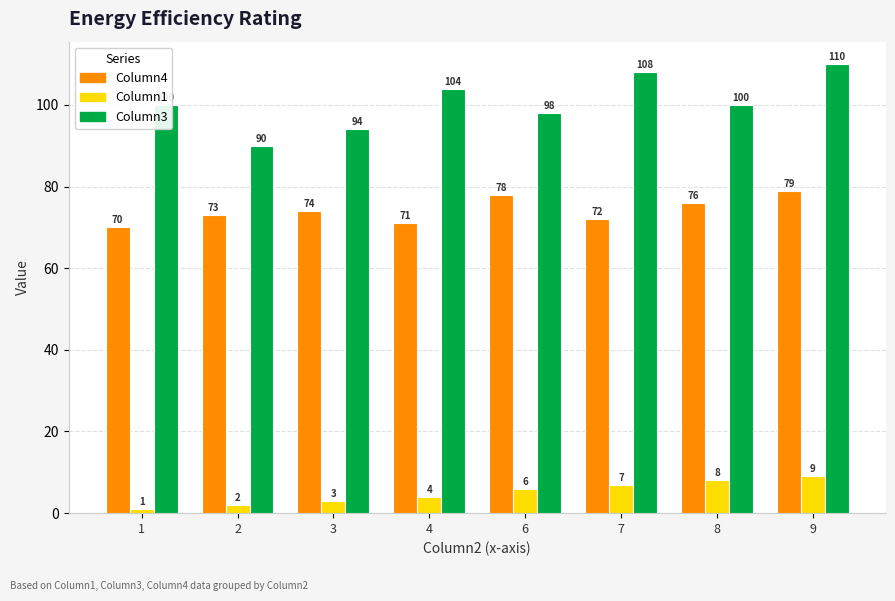

Where is Column1 nearest to the value 5?

4